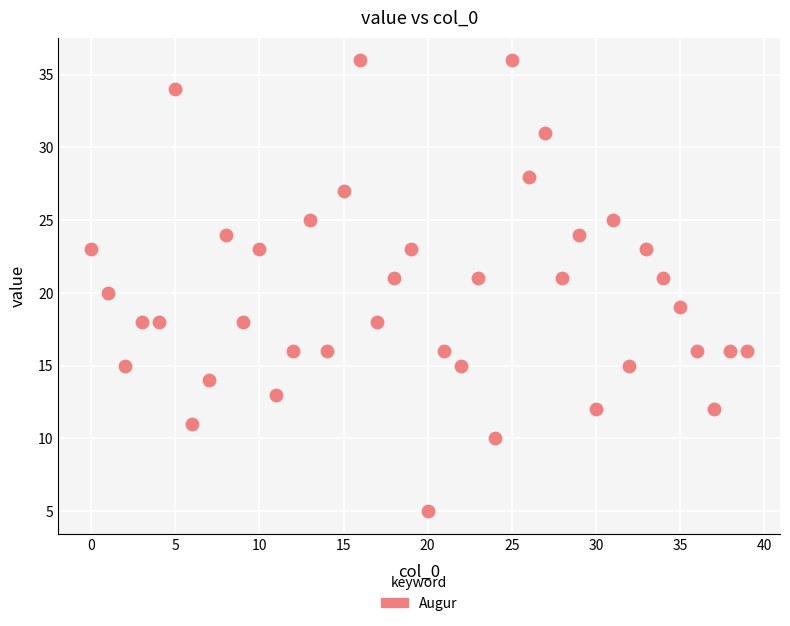

What is the range of Y values (max minus min)?

31